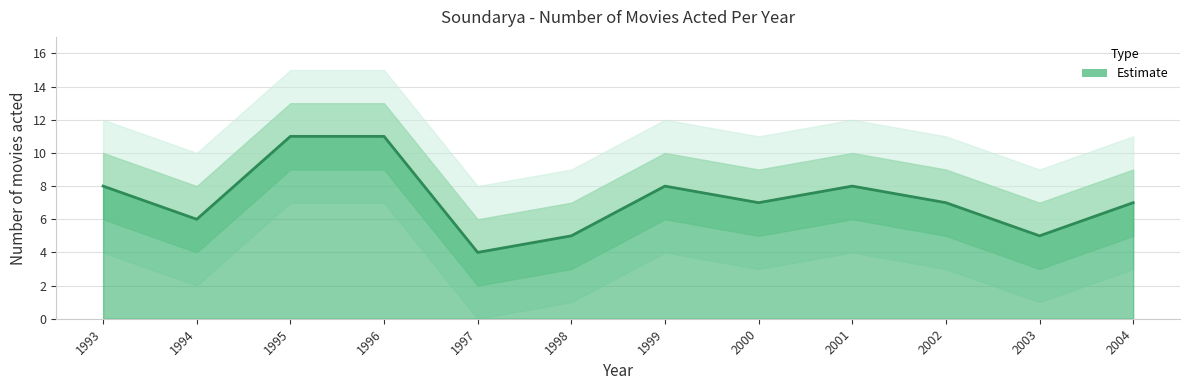

Rank the categories by value from highest to lowest.

1995, 1996, 1993, 1999, 2001, 2000, 2002, 2004, 1994, 1998, 2003, 1997